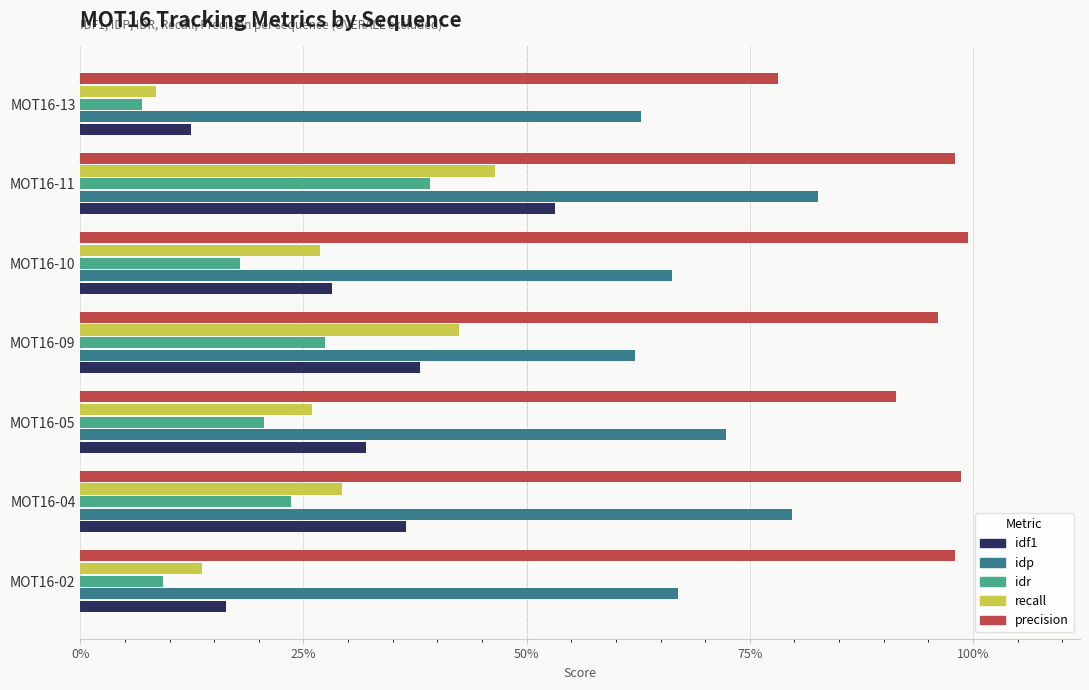

Which label corresponds to the smallest value in the chart?

MOT16-13